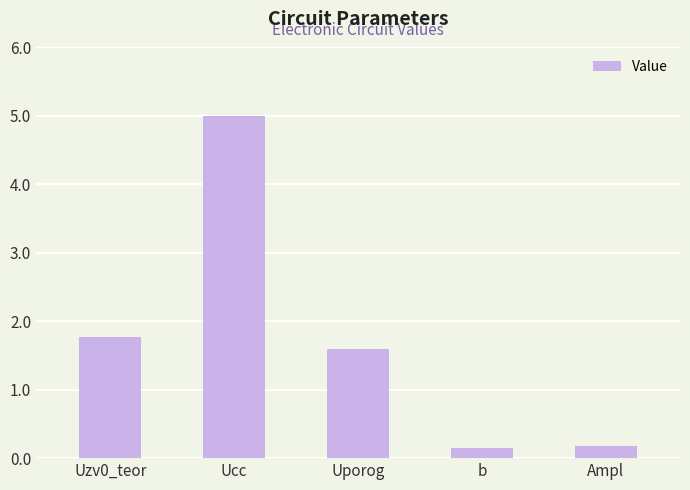

How many categories are shown in the chart?

5